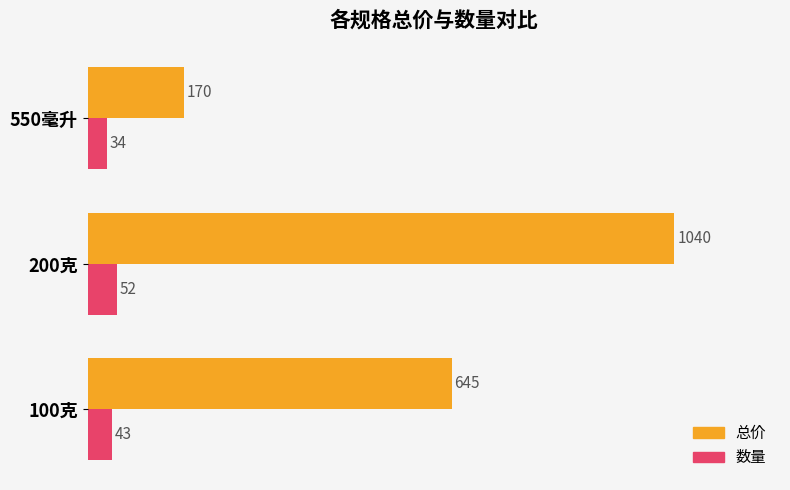

At how many categories does at least one series exceed 495?

2